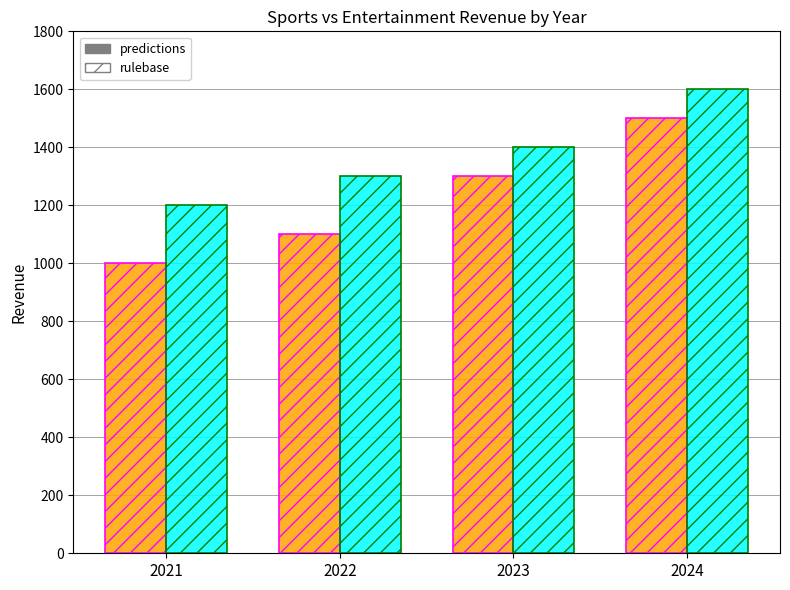

Count the number of categories in the chart.

4